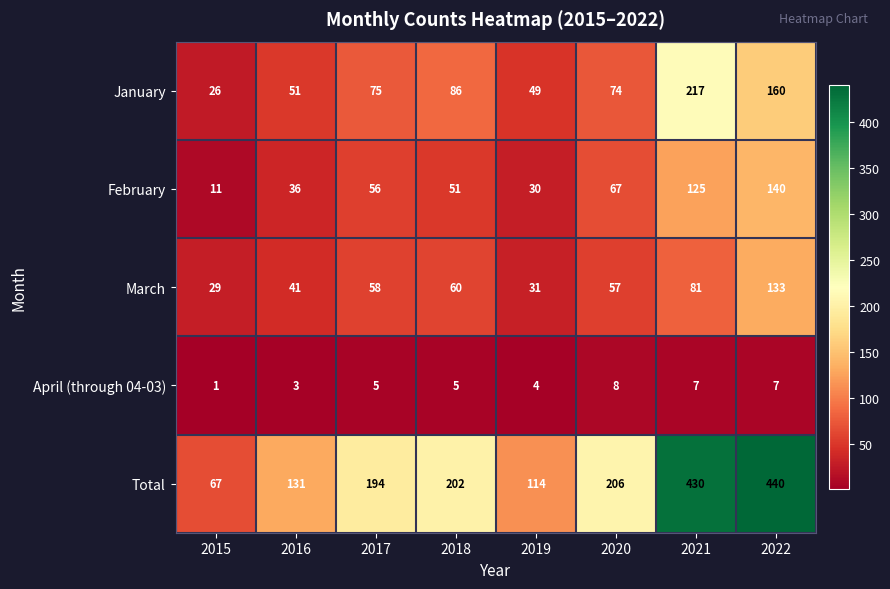

Is it true that March equals 55 at 2016?

False